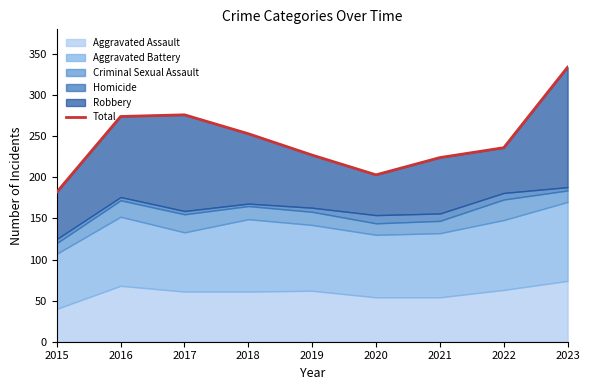

Is it true that the value at 2023 is 207?

False